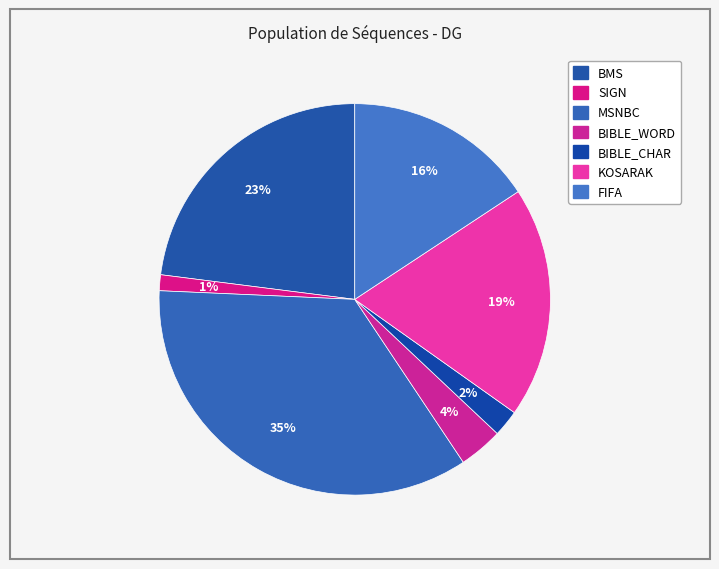

Rank the categories by value from highest to lowest.

MSNBC, BMS, KOSARAK, FIFA, BIBLE_WORD, BIBLE_CHAR, SIGN